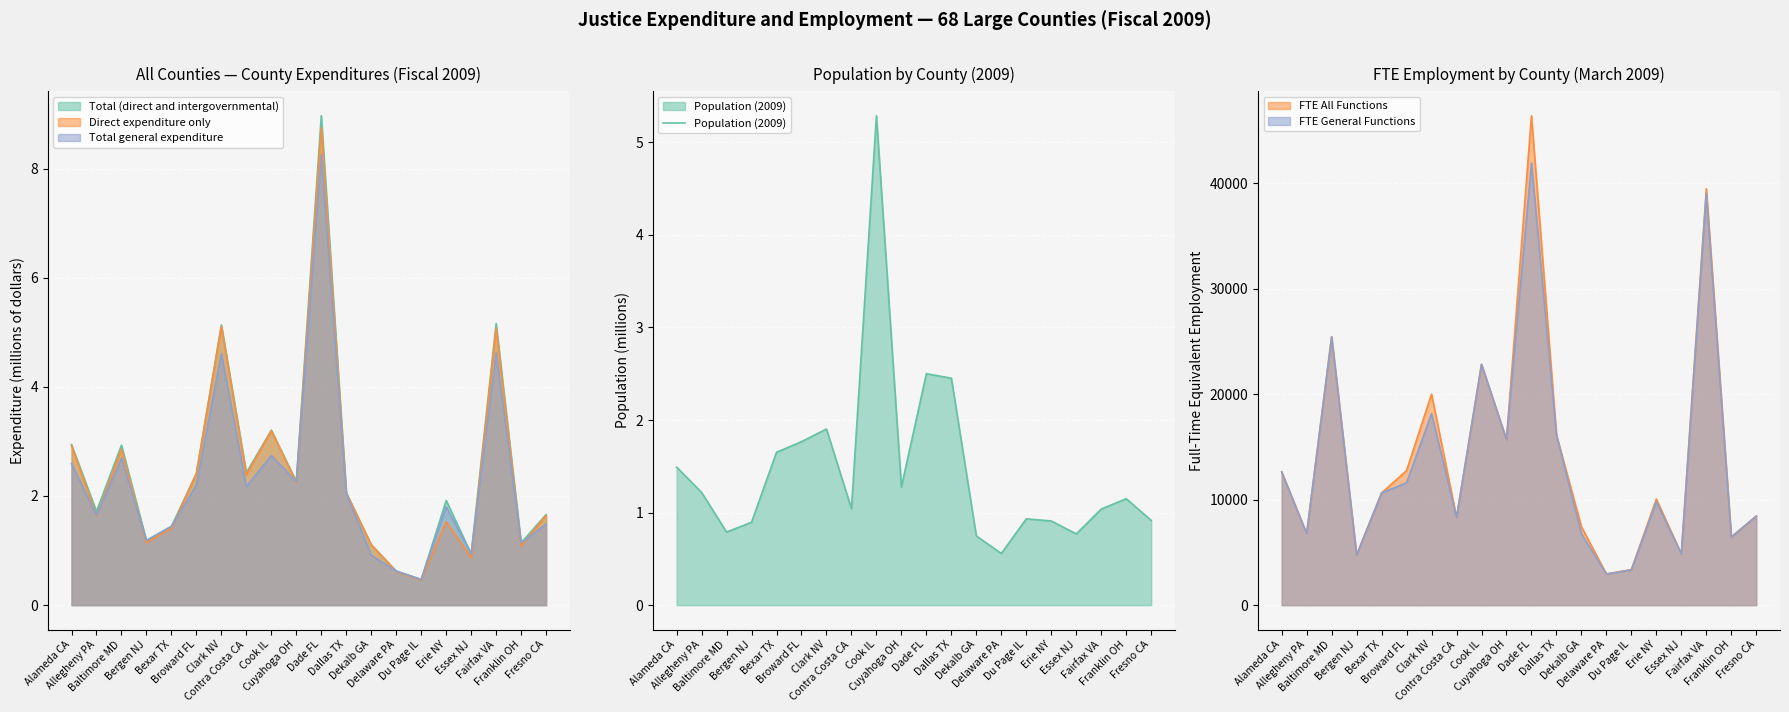

What position from the right is Franklin OH?

2